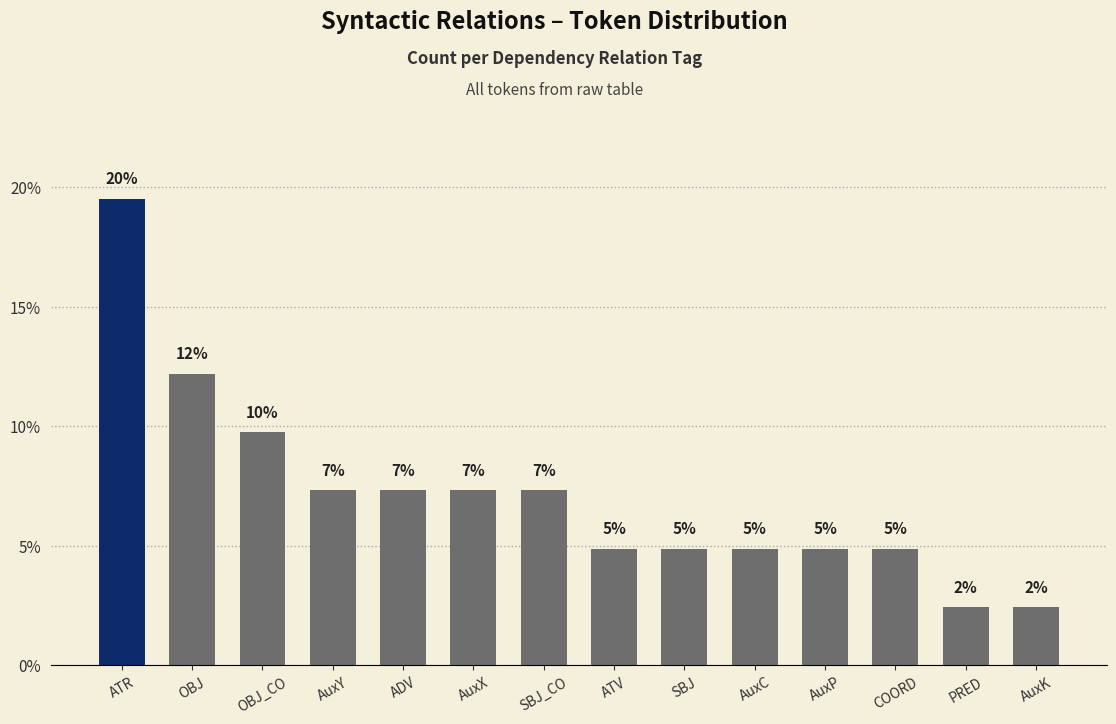

What is the sum of the values at ATV and OBJ_CO?

0.1